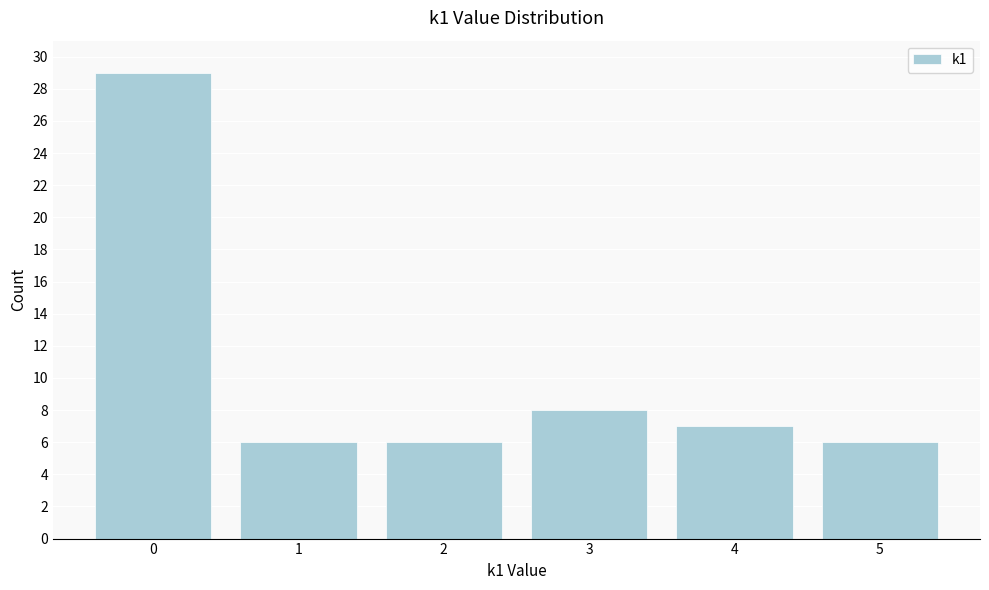

Reading left to right, extract all data points from this chart.

29	6	6	8	7	6